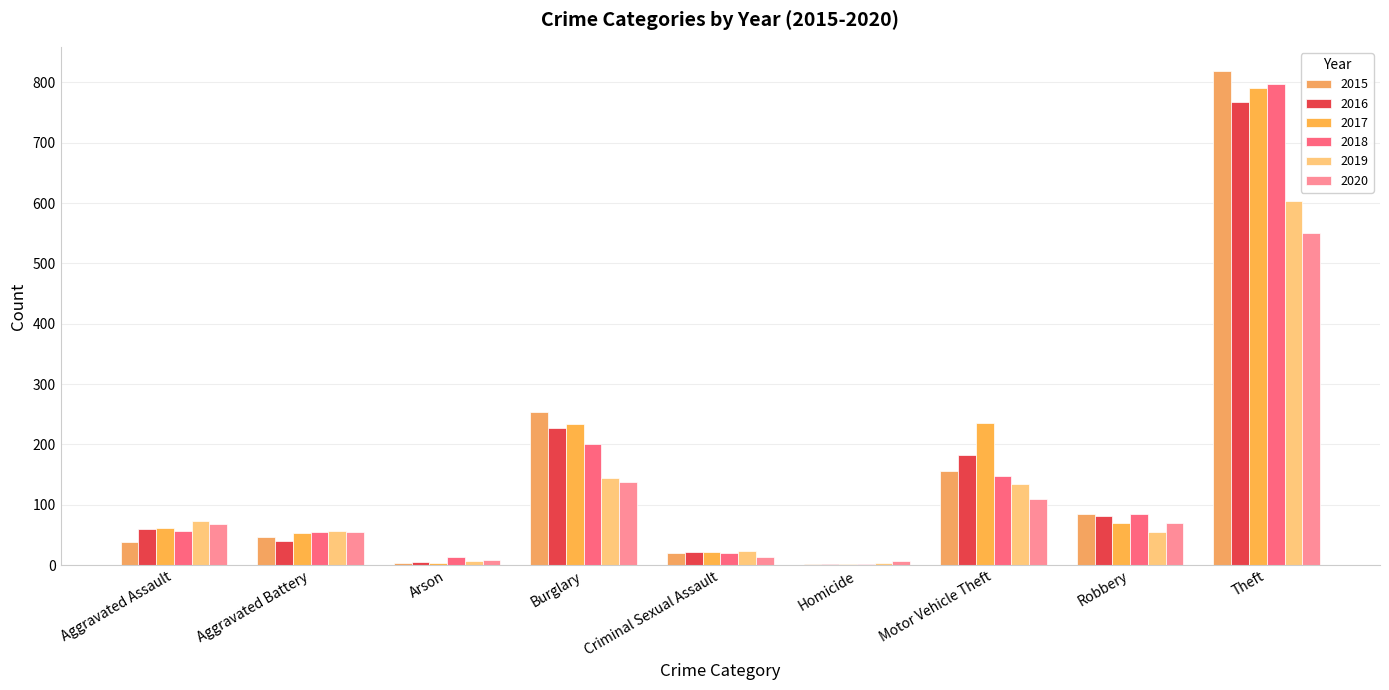

How many categories are shown in the chart?

9